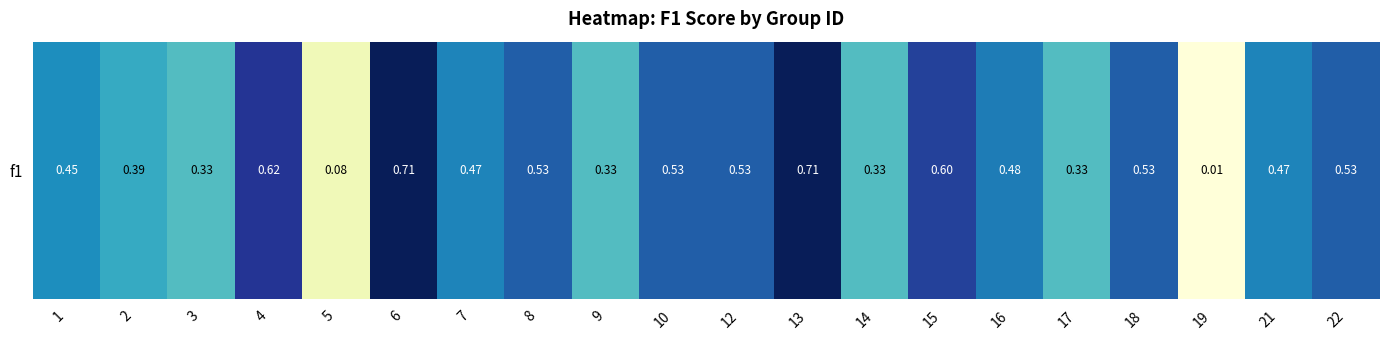

Which category has the lowest value across all series?

19